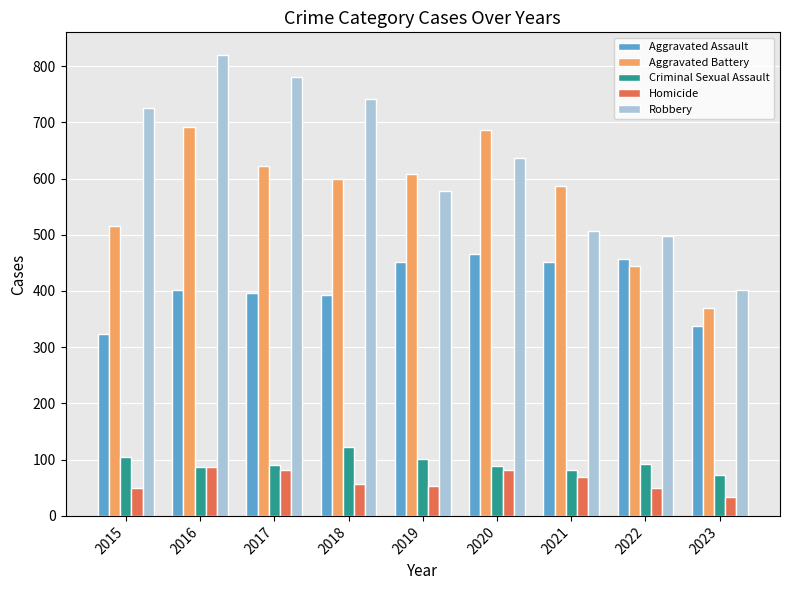

What is the minimum value for Criminal Sexual Assault?

72